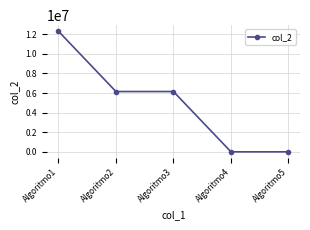

Read the value at Algoritmo5, to the nearest 10.

3510